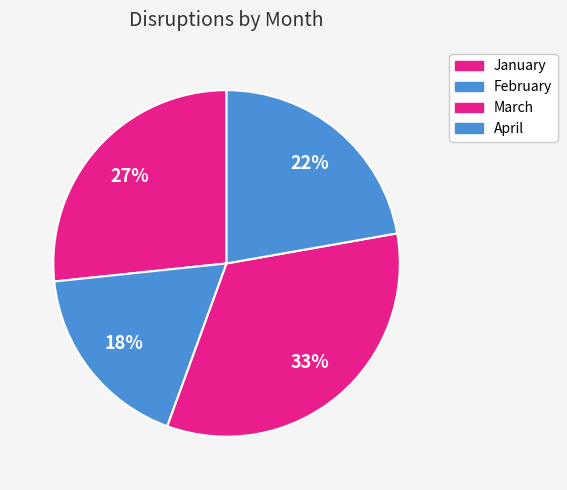

Does February account for over 50% of the chart?

No